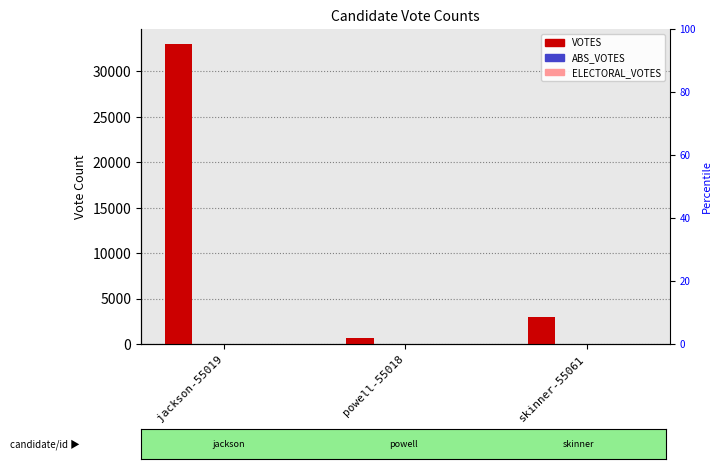

What are all the series names shown in the legend?

VOTES, ABS_VOTES, ELECTORAL_VOTES